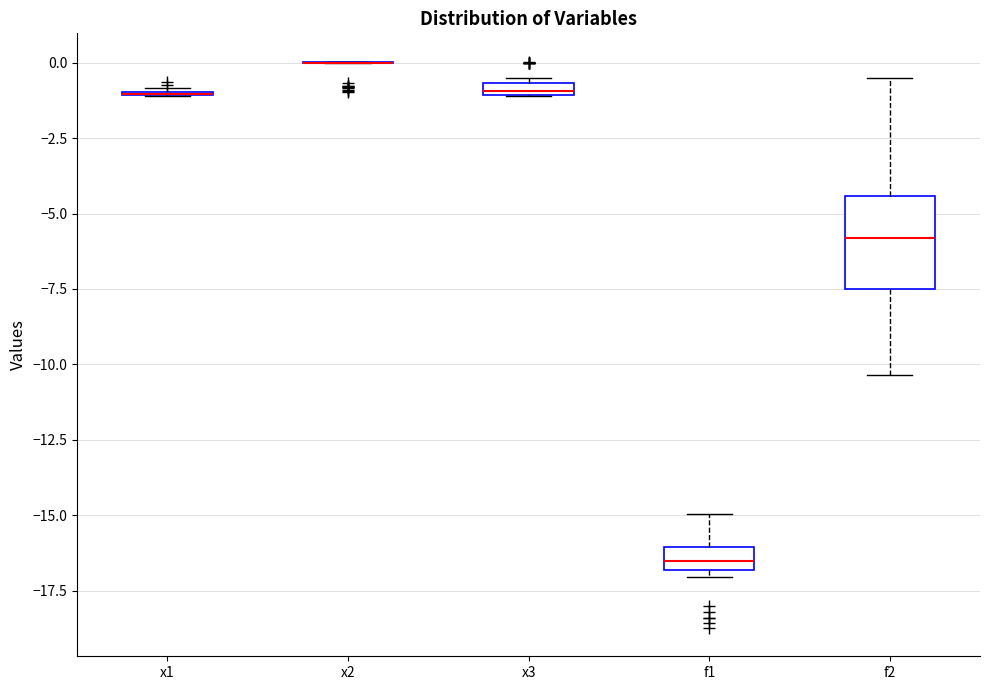

Comparing the boxes themselves (not the whiskers), which one is the tallest?

f2